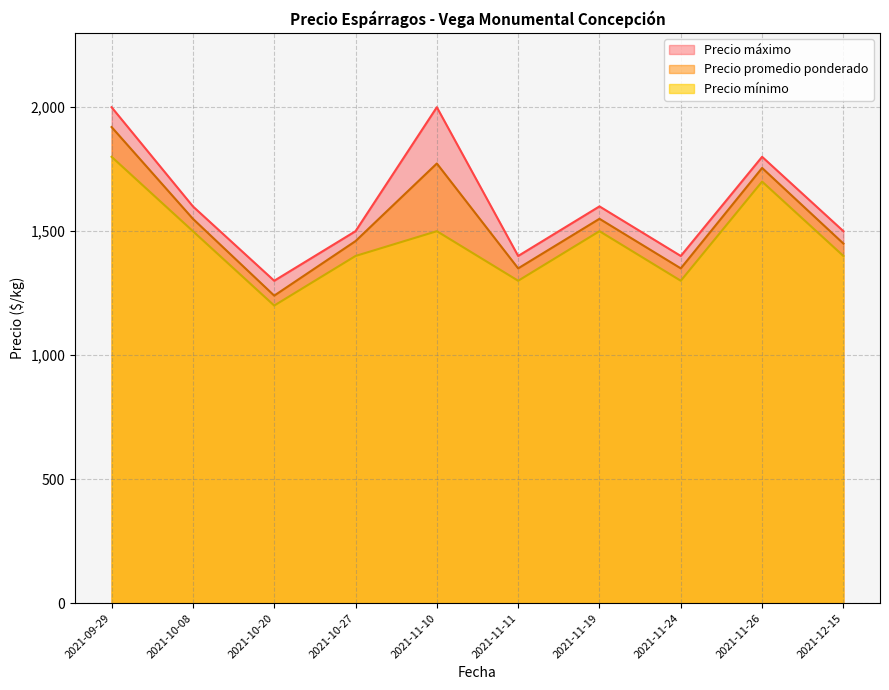

What is the difference between the second highest and second lowest values in the Precio máximo series?

600